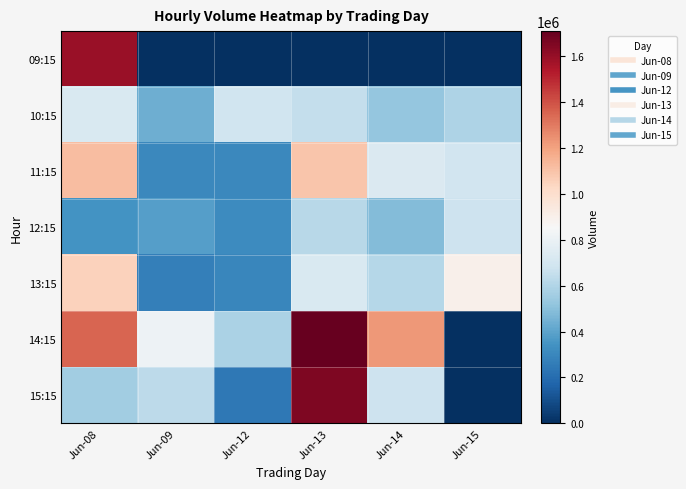

How many distinct data groups are displayed?

7